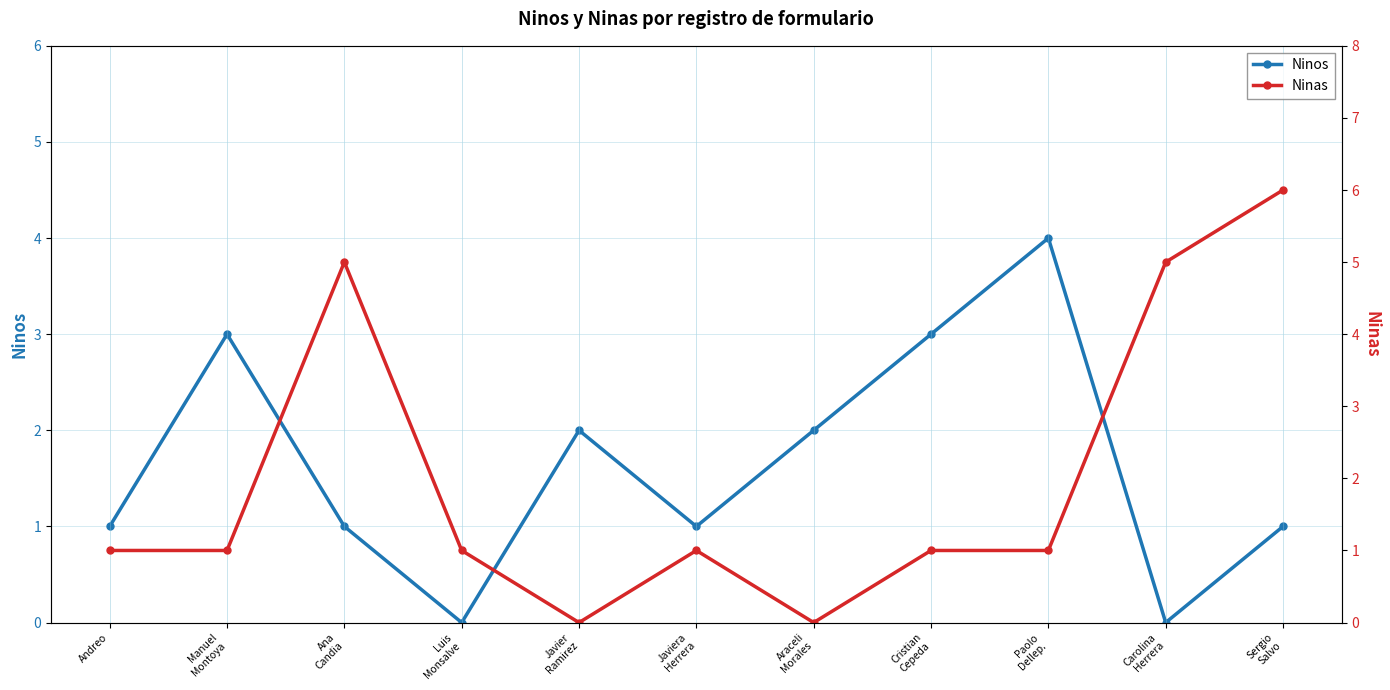

Read the Ninas value at Cristian
Cepeda.

1